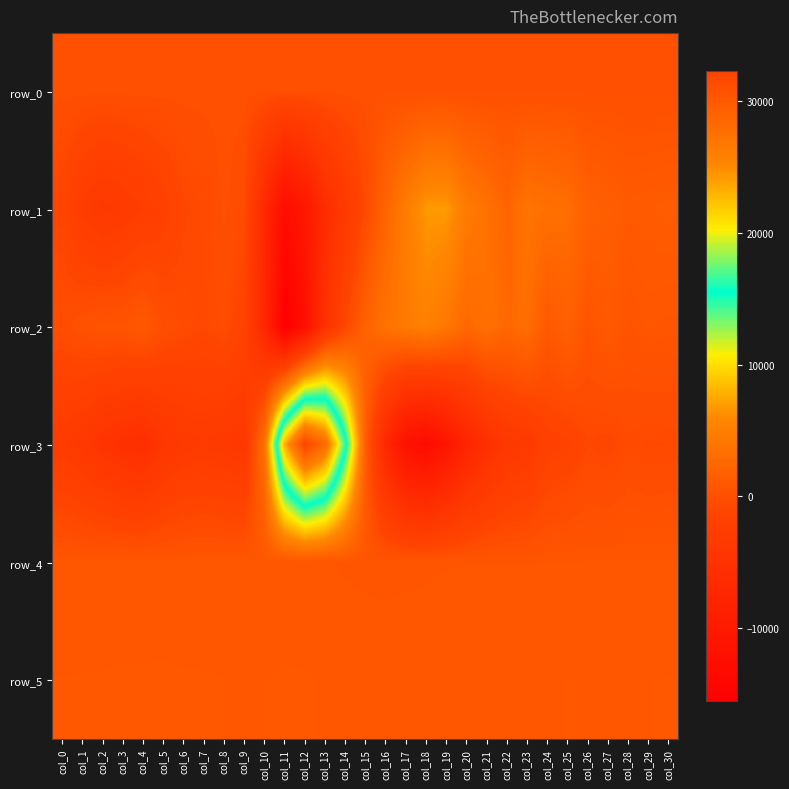

Which series has the widest spread of values?

row_3